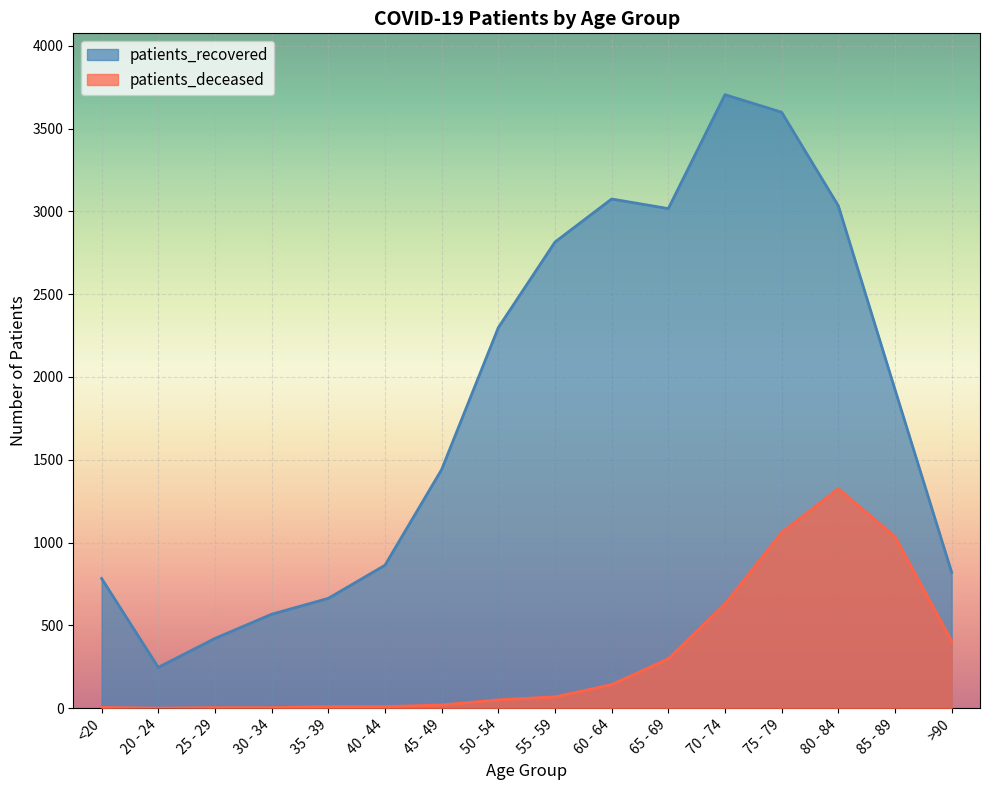

Rank the categories by patients_deceased value from lowest to highest.

20 - 24, 25 - 29, 30 - 34, <20, 35 - 39, 40 - 44, 45 - 49, 50 - 54, 55 - 59, 60 - 64, 65 - 69, >90, 70 - 74, 85 - 89, 75 - 79, 80 - 84